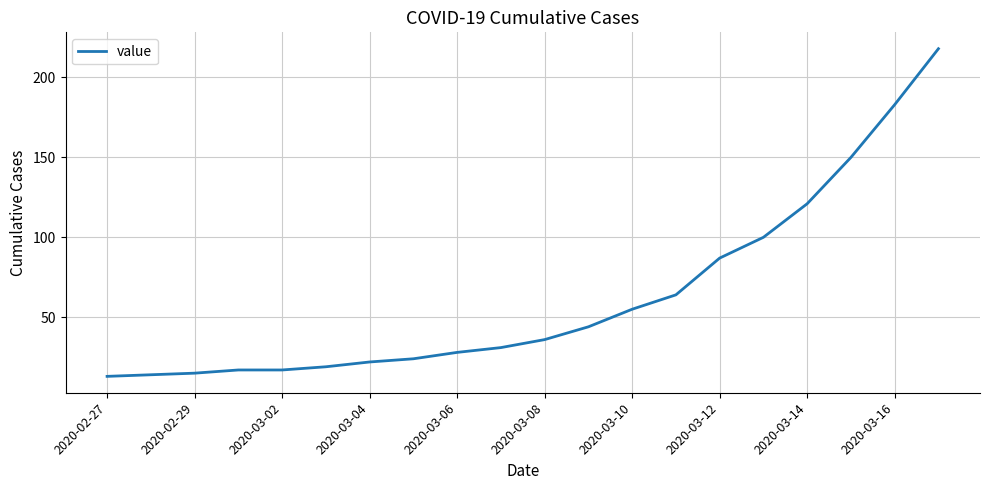

What is the minimum value shown in the chart?

13